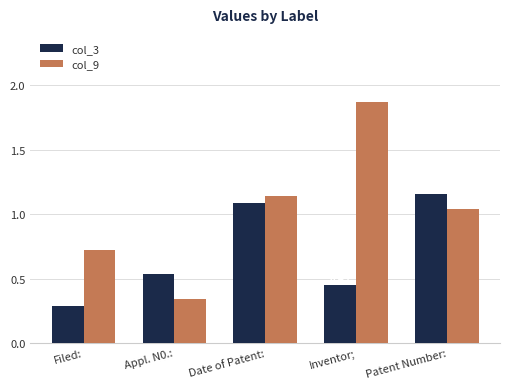

How many data points in col_9 are less than 1?

2